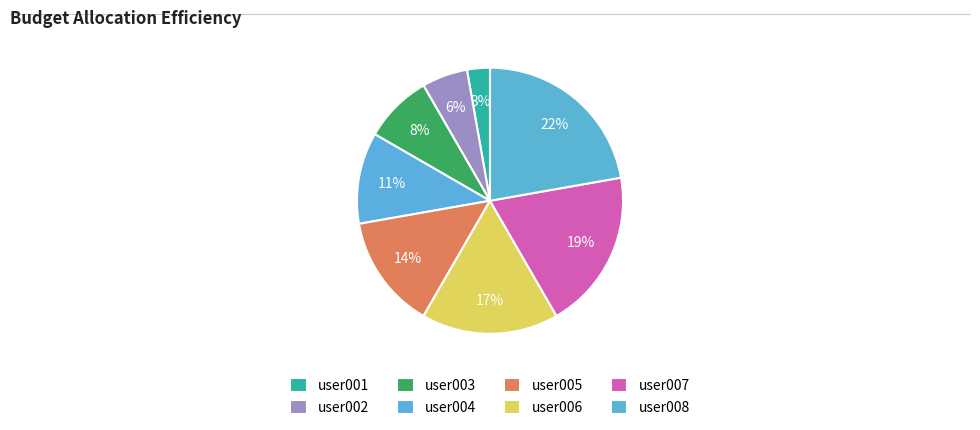

To the nearest percent, what percentage of the pie is user008?

22%